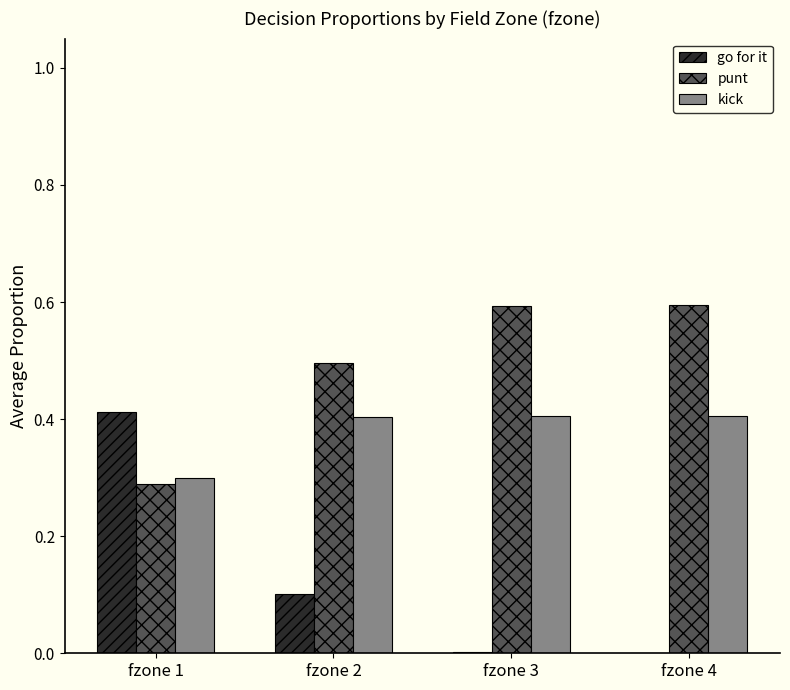

Is it true that go for it equals 0.4 at fzone 1?

True